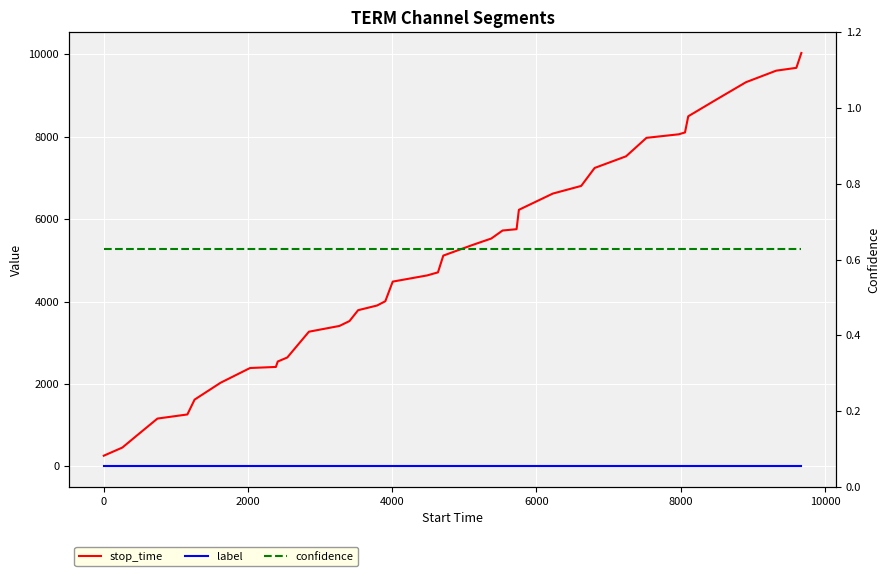

How many lines are shown in the chart?

3